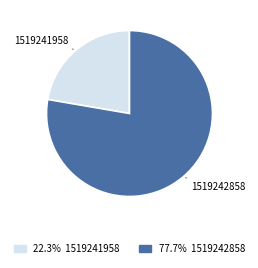

Rank the categories by value from lowest to highest.

1519241958, 1519242858